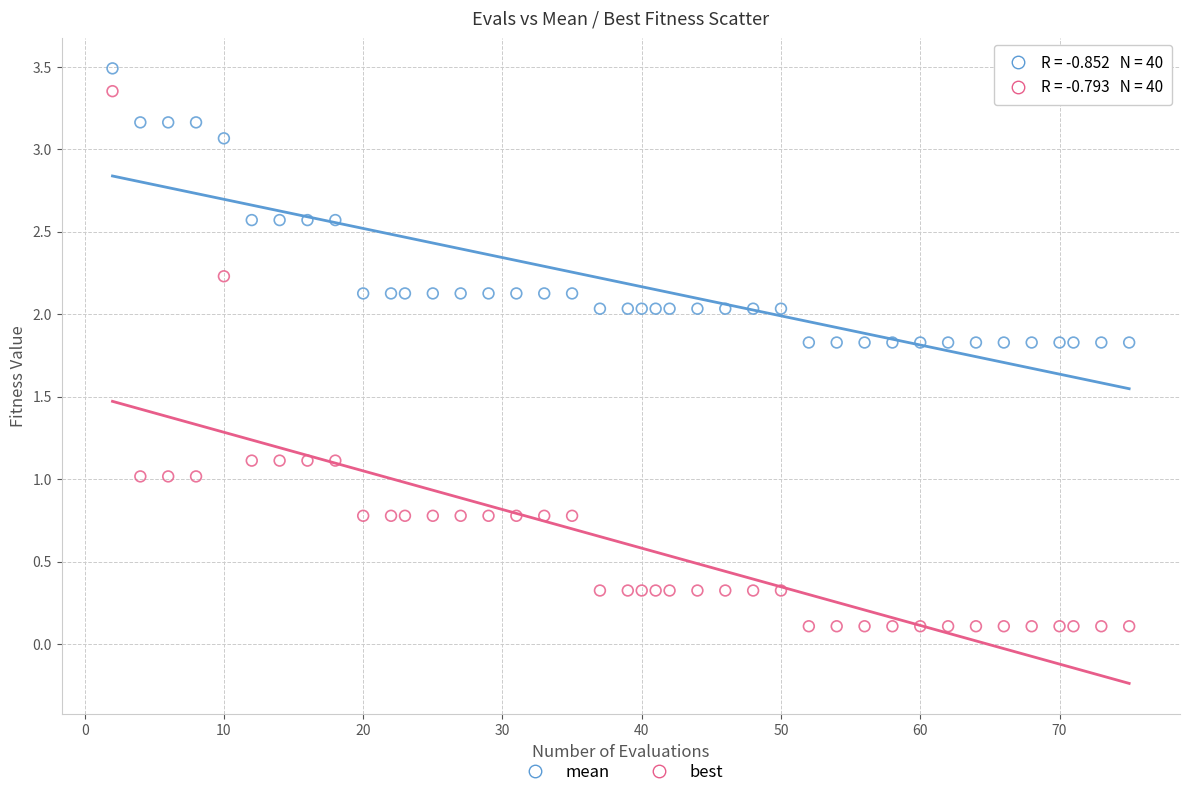

Which series reaches the maximum Y coordinate?

mean